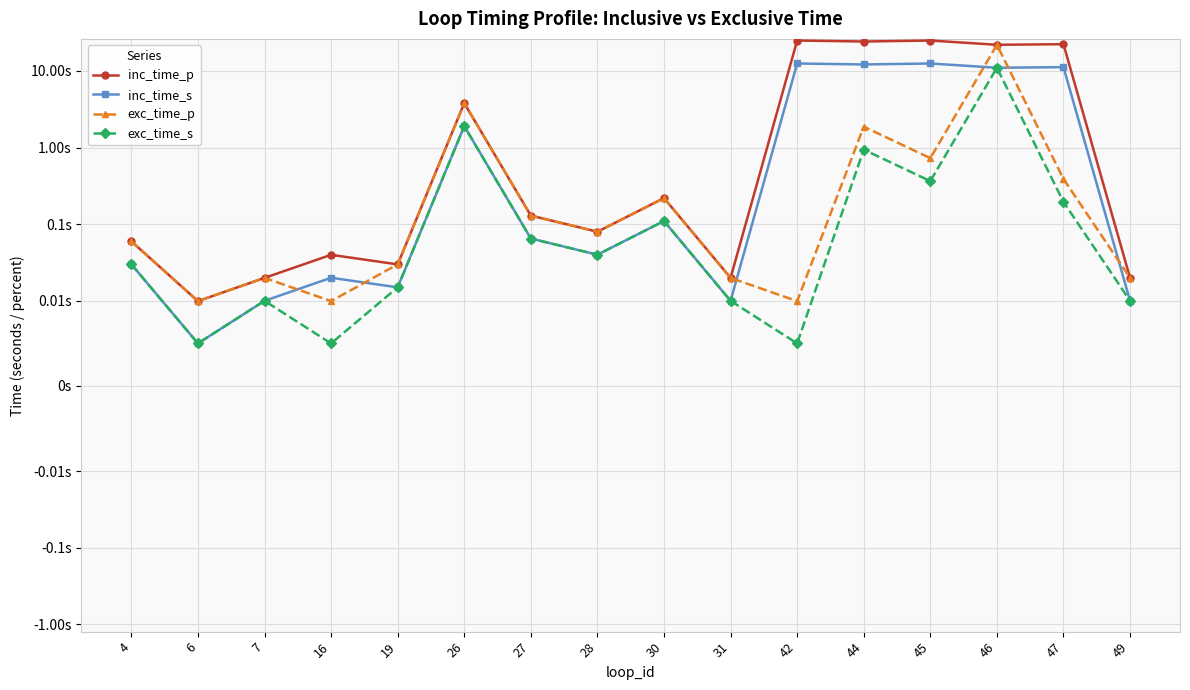

What is the highest value of the exc_time_p series?

21.9